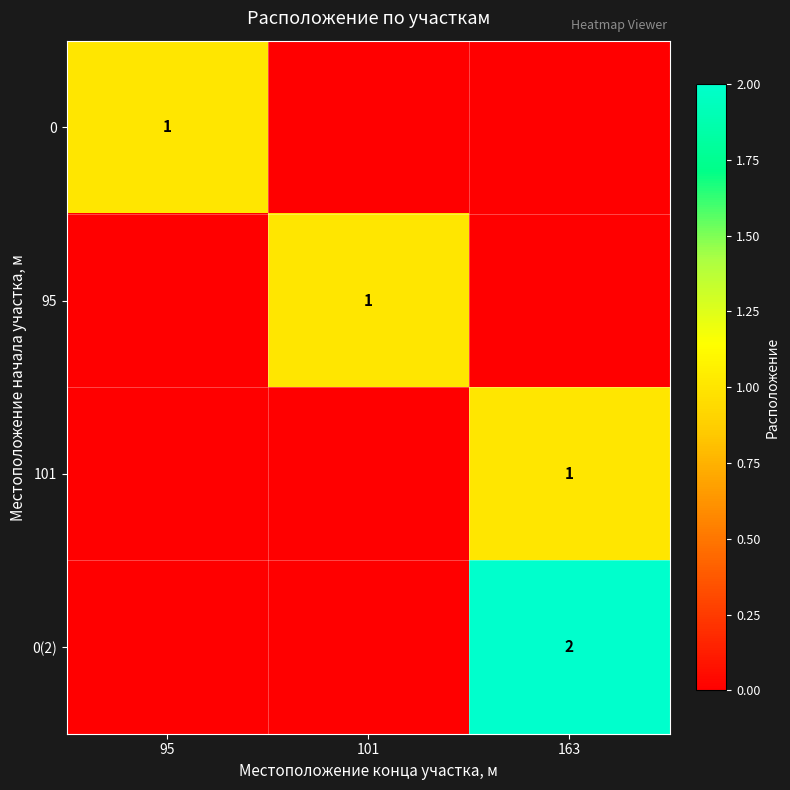

Which label corresponds to the smallest value in the chart?

101